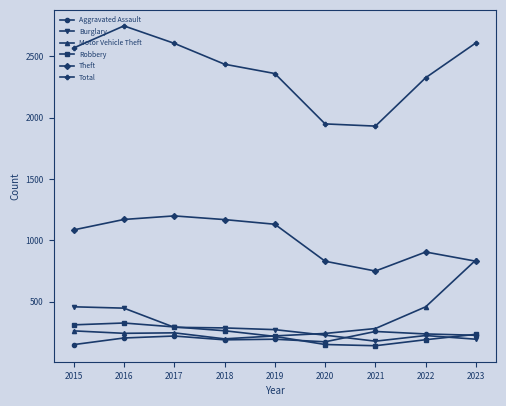

At which category does Total reach its first local peak?

2016